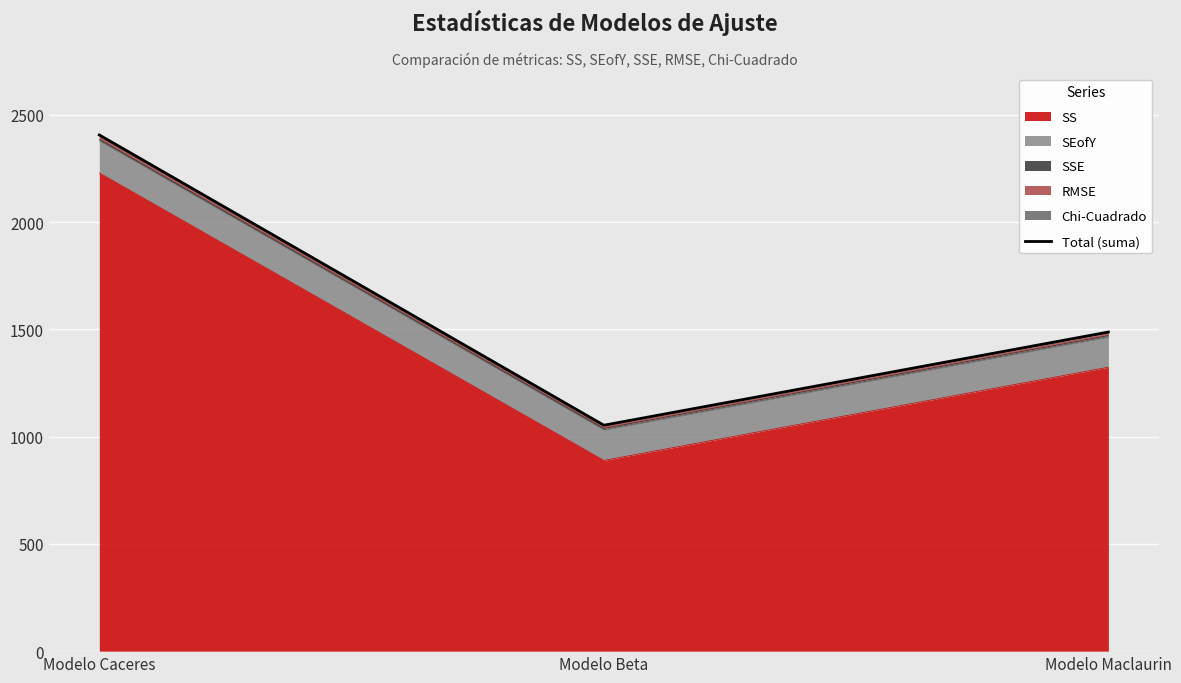

How many lines are shown in the chart?

1